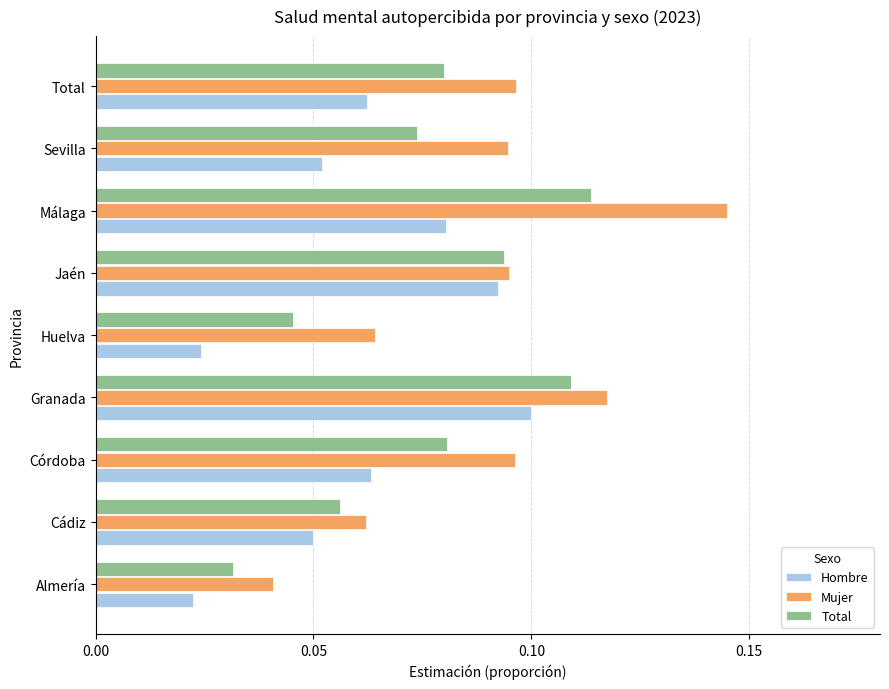

What are all the series names shown in the legend?

Hombre, Mujer, Total